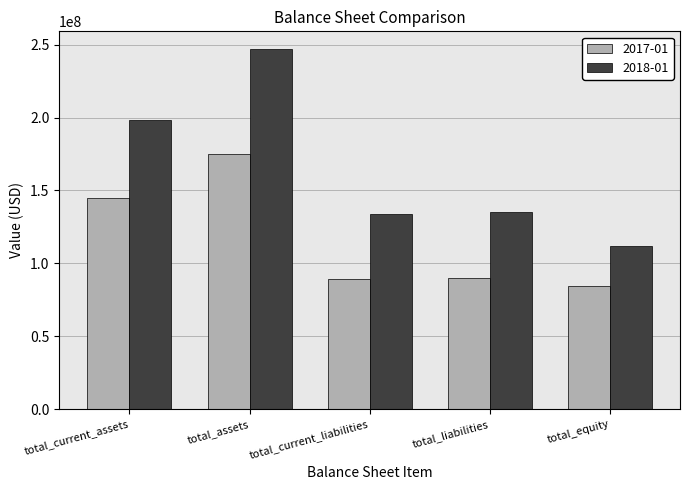

Rank the series by their maximum value, from highest to lowest.

2018-01, 2017-01